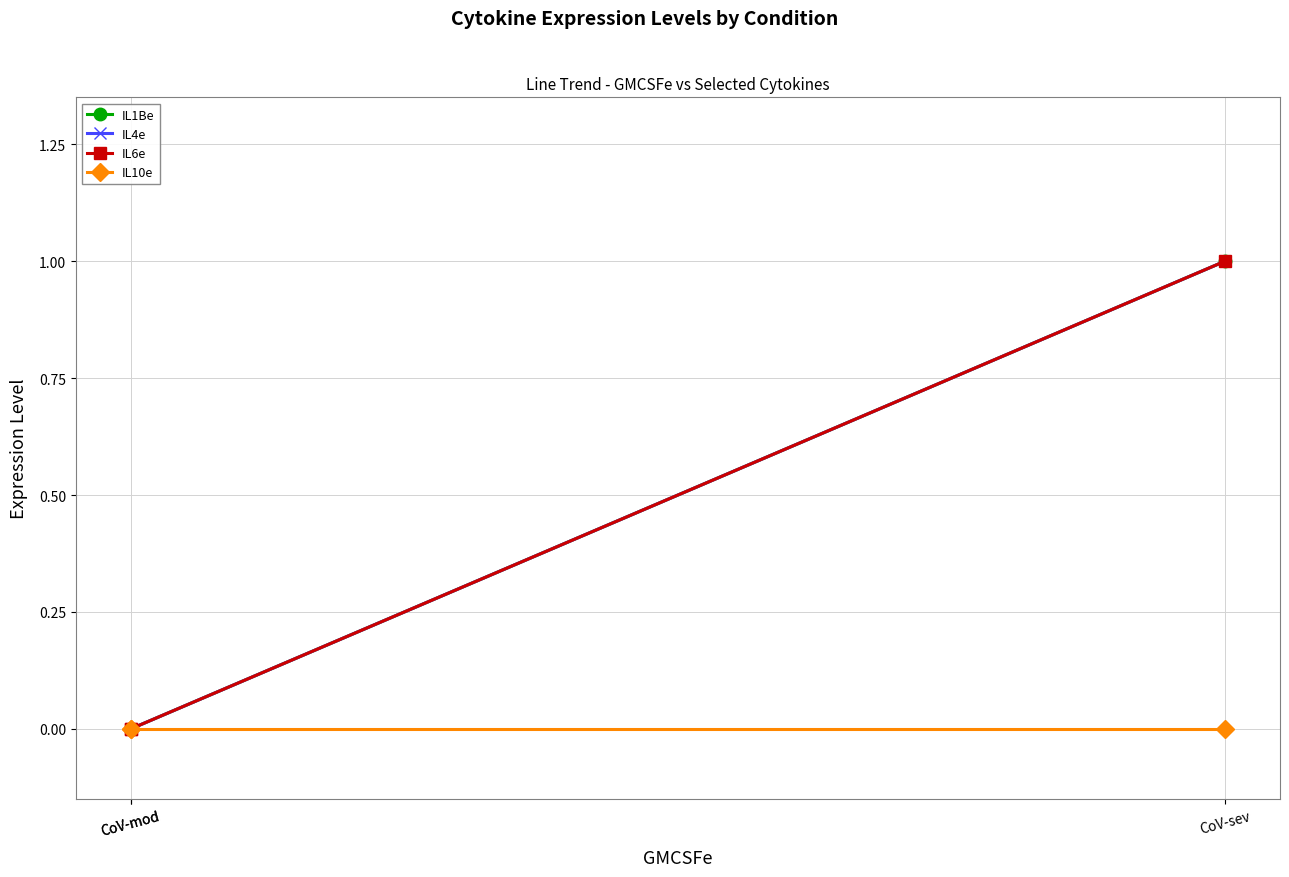

Which series has the largest total across all categories?

IL1Be